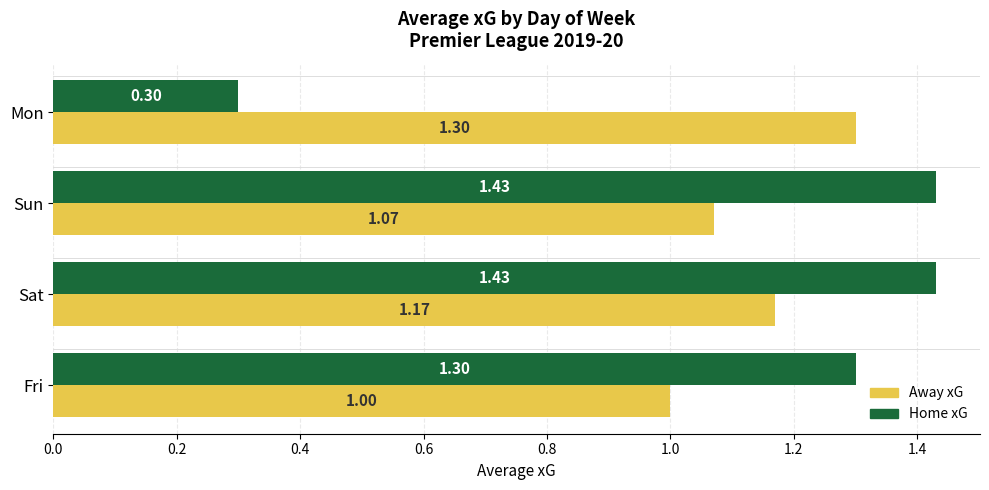

Where is Home xG nearest to the value 0?

Mon